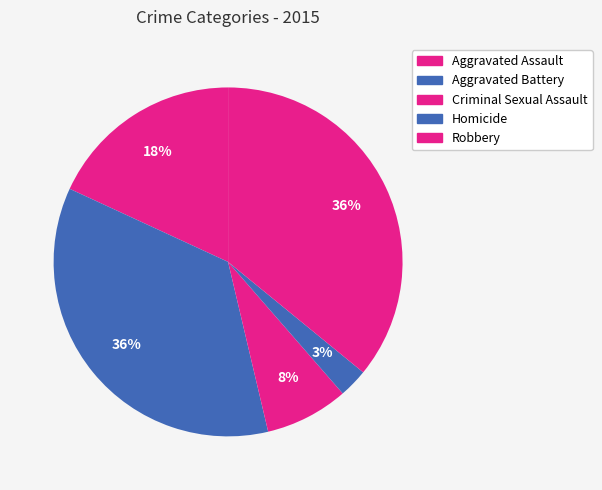

To the nearest percent, what is the difference between the Aggravated Assault and Robbery slice percentages?

18%